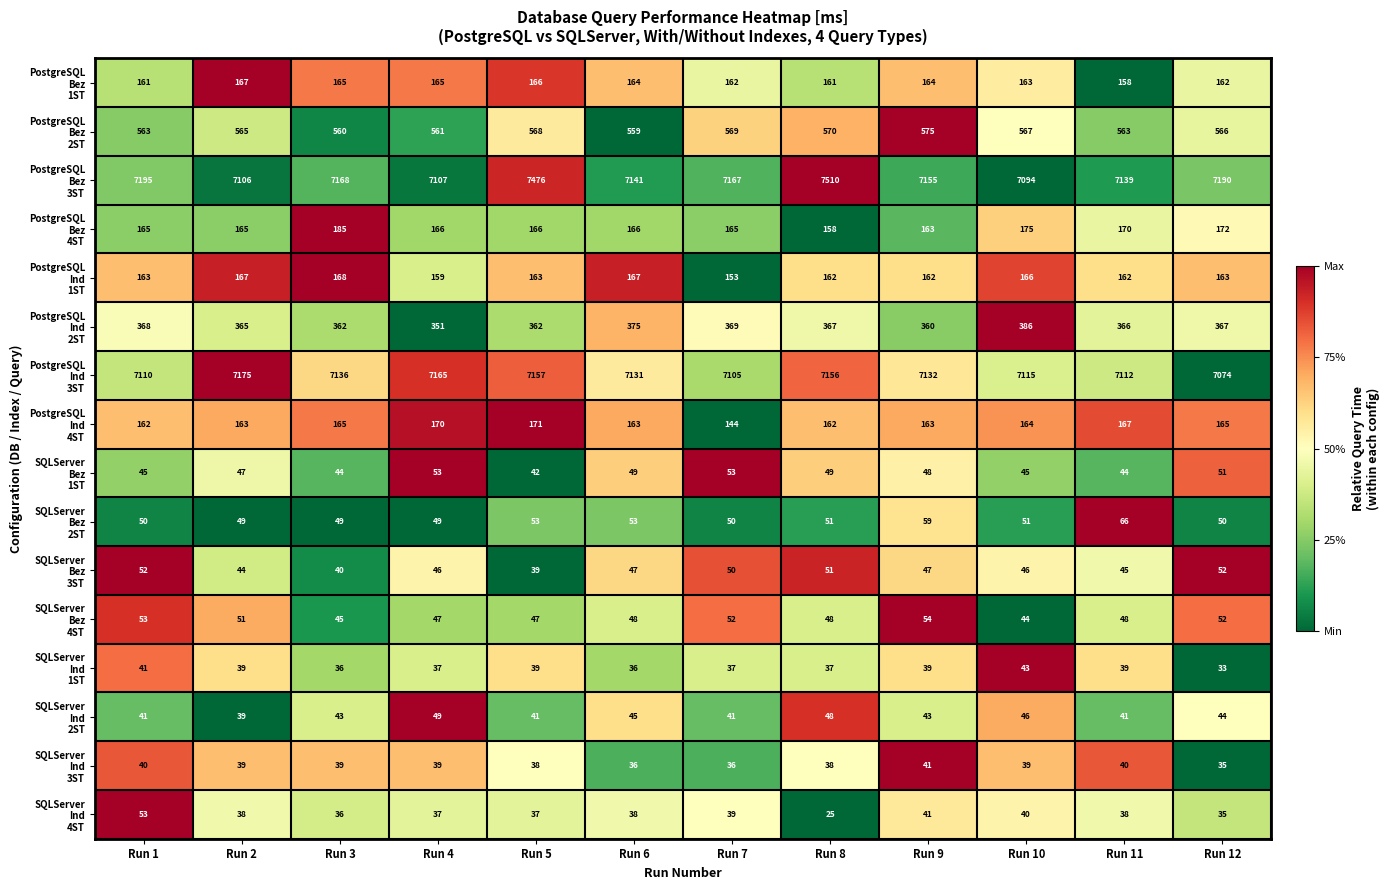

What is the total value across all series at Run 12?

16211